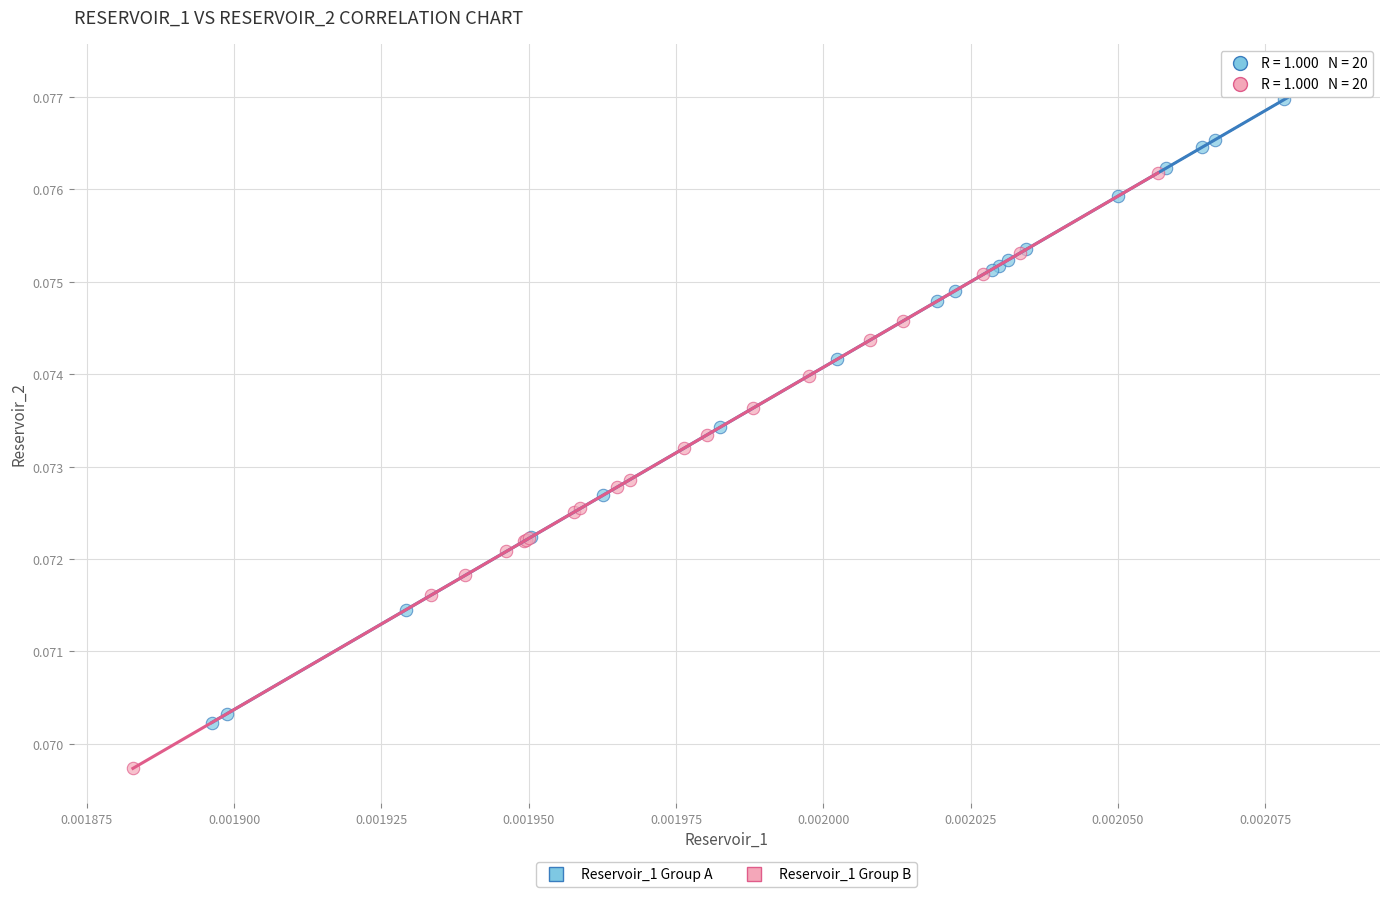

What are all the series names shown in the legend?

Reservoir_1 Group A, Reservoir_1 Group B